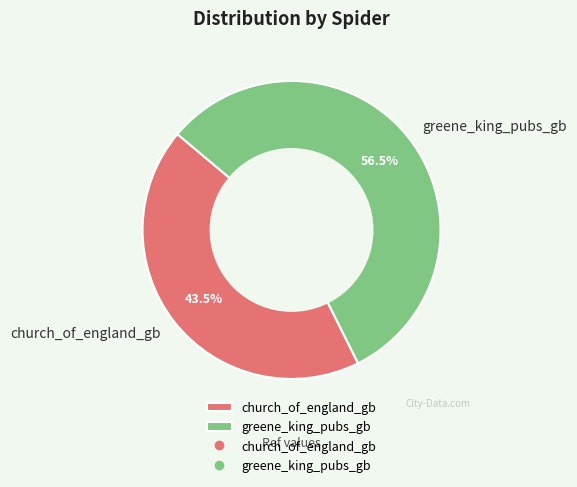

Which has a higher value, church_of_england_gb or greene_king_pubs_gb?

greene_king_pubs_gb